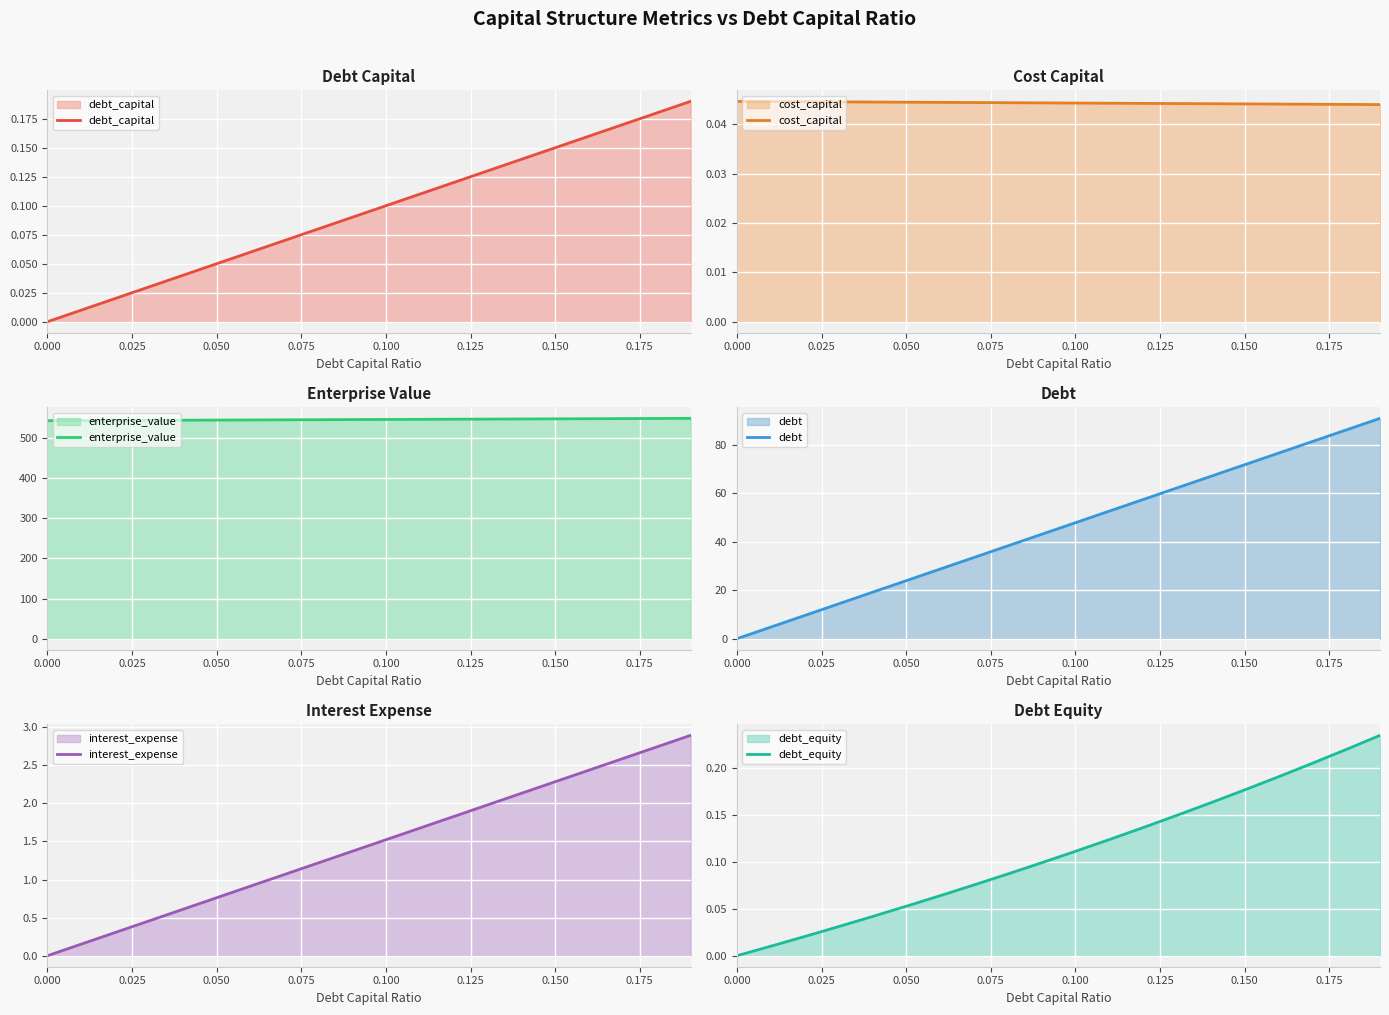

True or false: debt_capital and enterprise_value intersect in this chart.

False